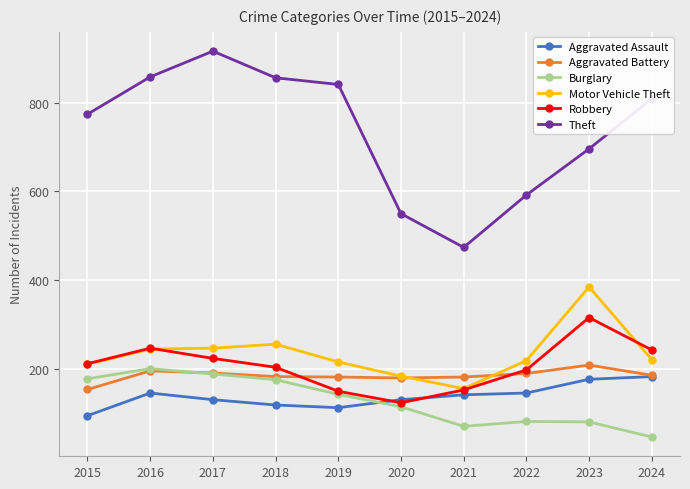

What is the value of the Motor Vehicle Theft point at the 1st from the left?

211